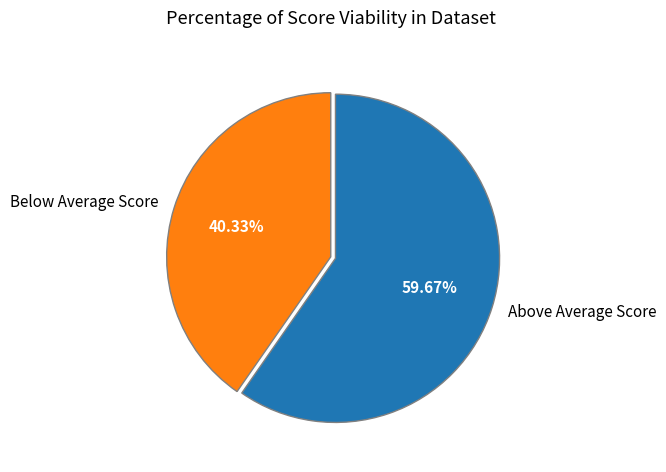

Which has a higher value, Below Average Score or Above Average Score?

Above Average Score